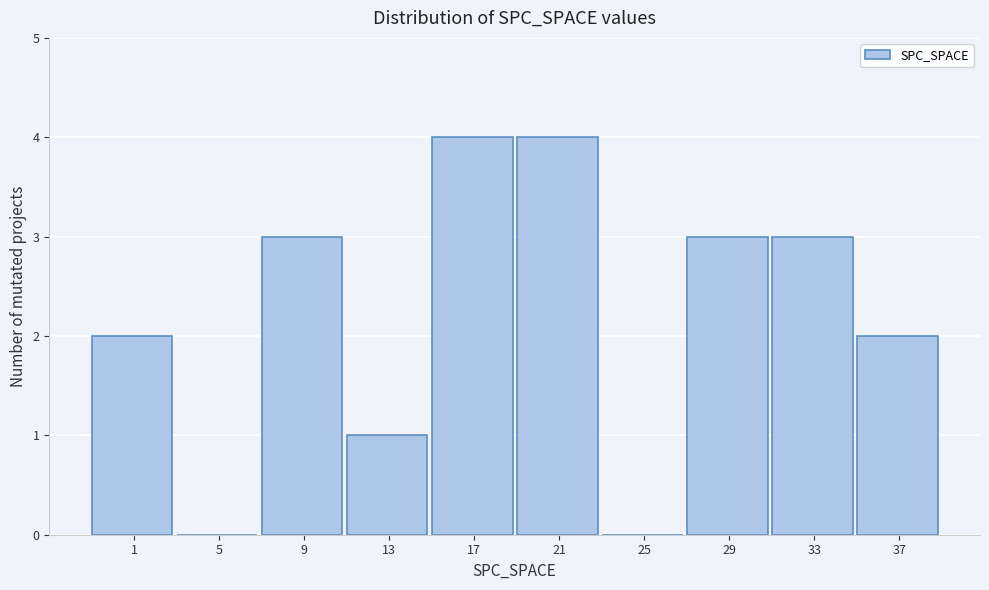

Reading left to right, extract all data points from this chart.

1=2	5=0	9=3	13=1	17=4	21=4	25=0	29=3	33=3	37=2